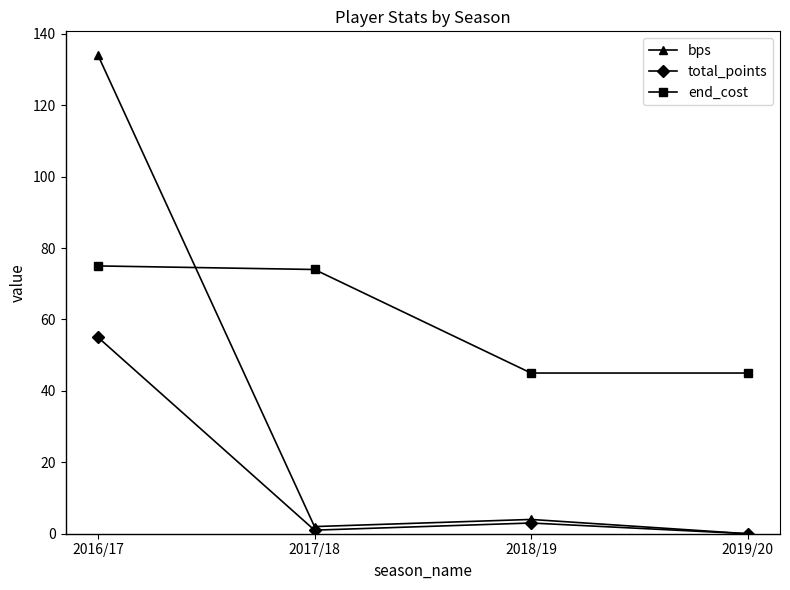

Is the value of total_points at 2016/17 greater than the value of end_cost at 2019/20?

Yes